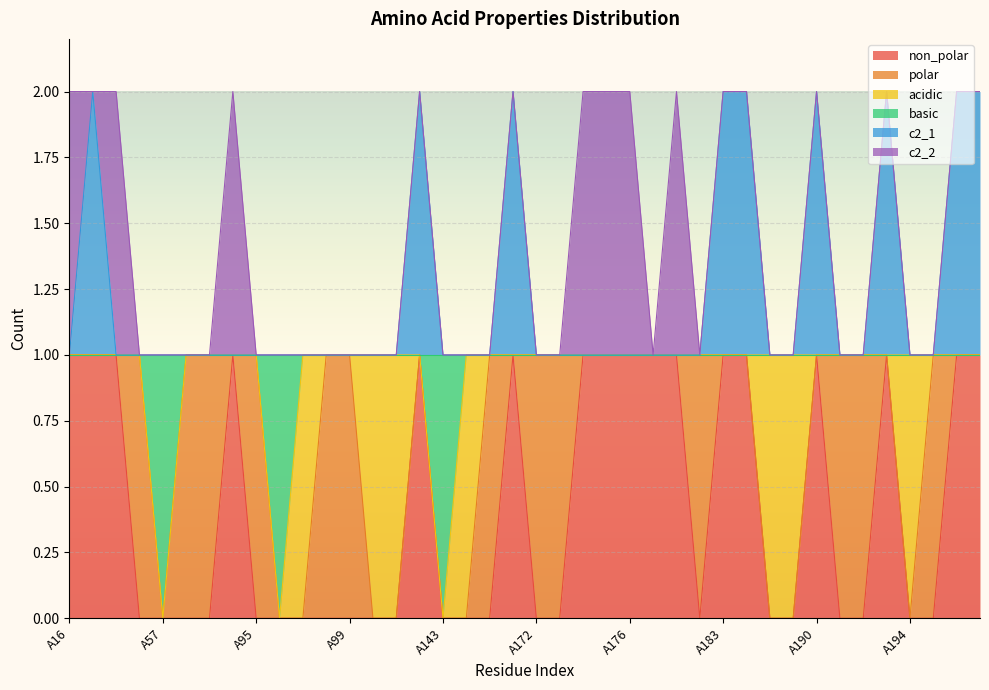

True or false: c2_1 has more than 0 interior local peaks.

True